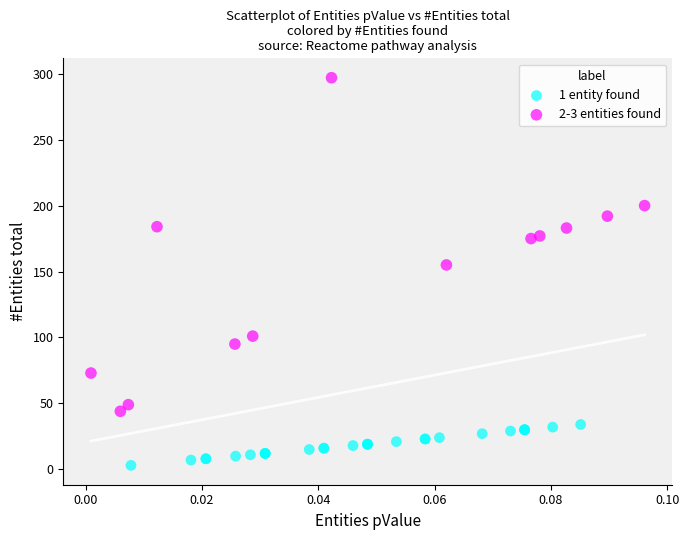

Which series reaches the maximum Y coordinate?

2-3 entities found